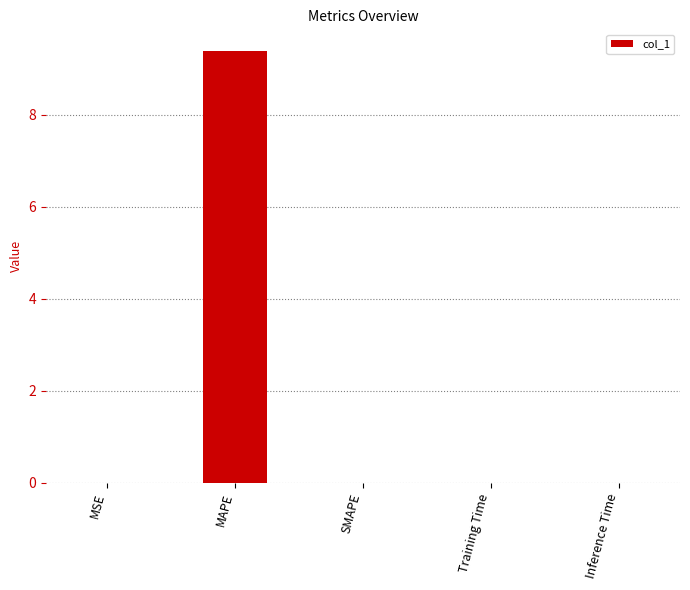

What is the sum of all values?

9.4